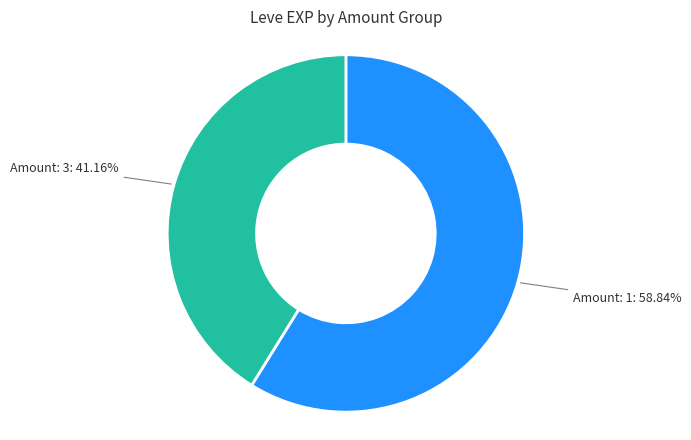

What is the smallest slice in the pie chart?

Amount: 3